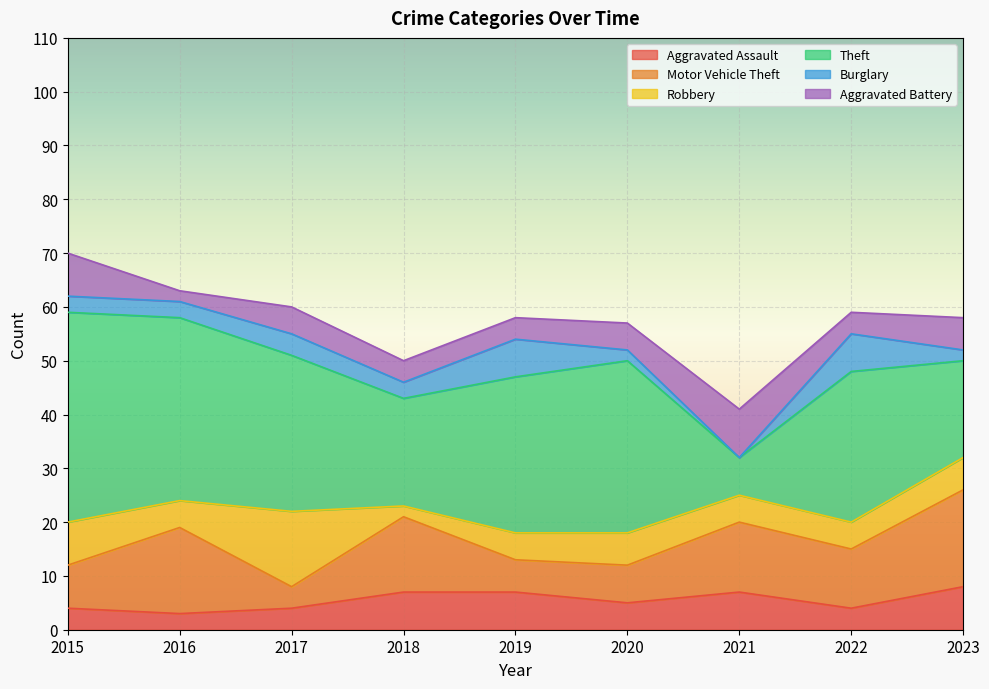

How many interior local valleys does the Motor Vehicle Theft series have?

3